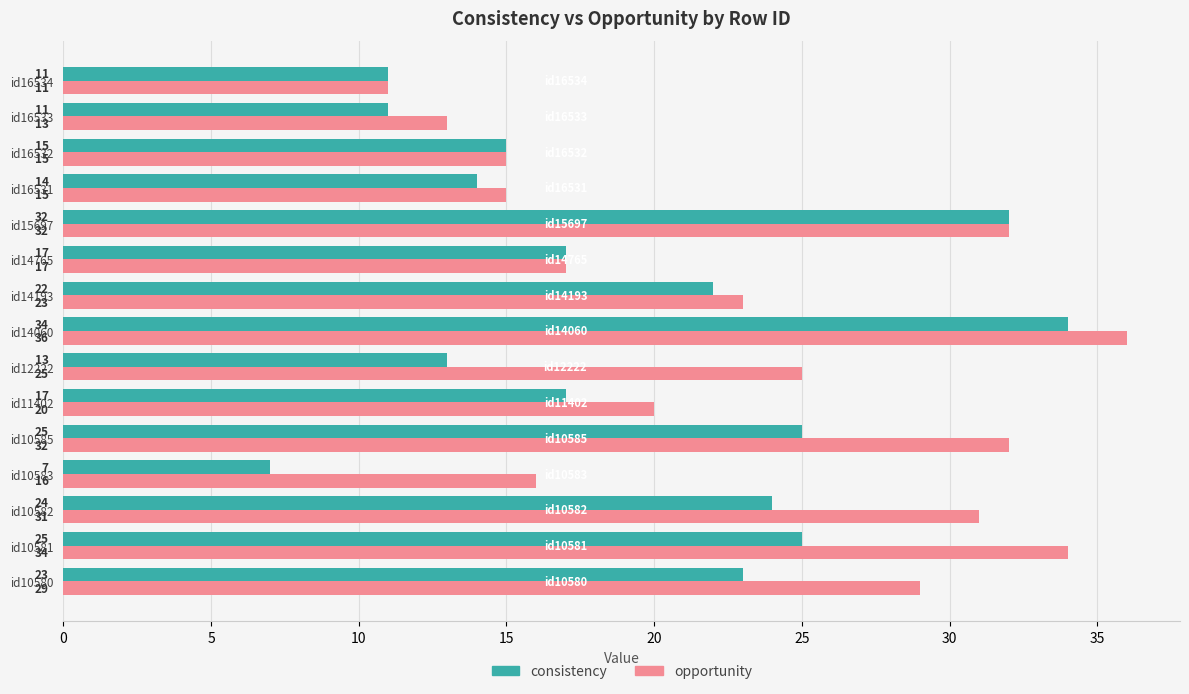

Is the value of opportunity at id11402 greater than the value of consistency at id10583?

Yes